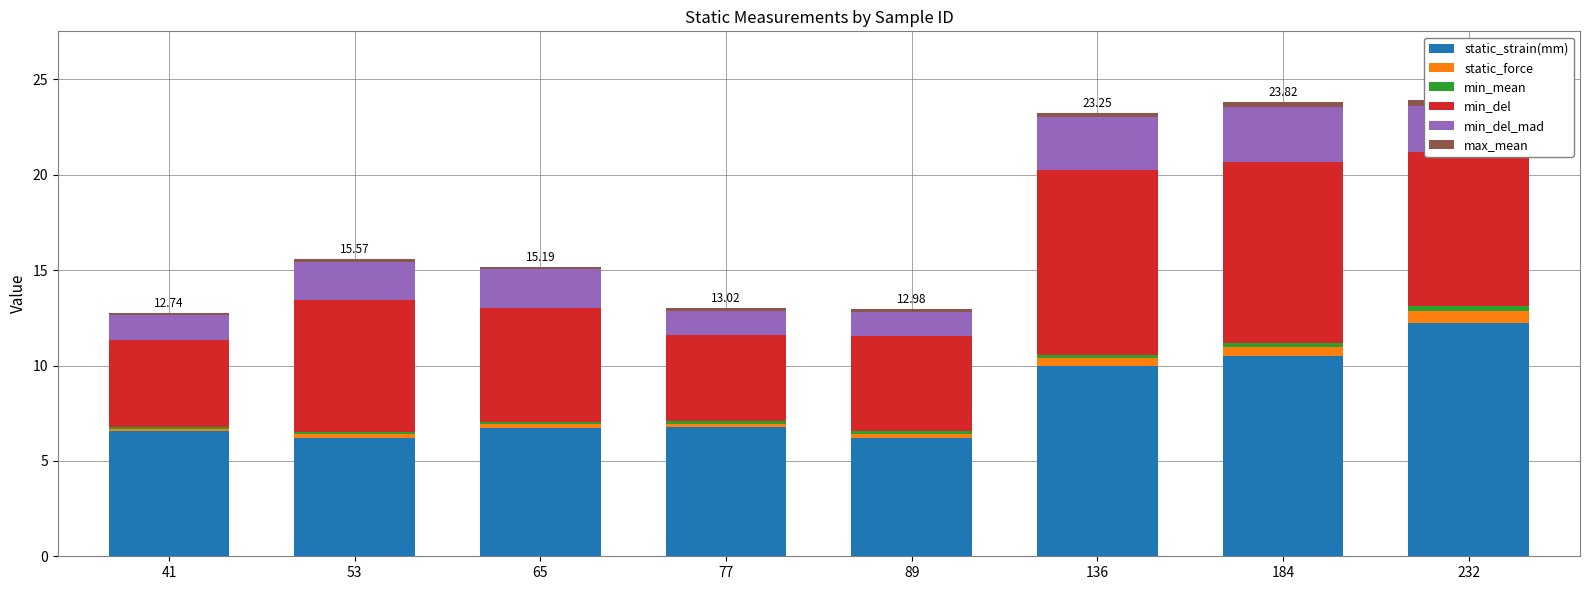

The min_del series shows 6.0 at 65. True or false?

True